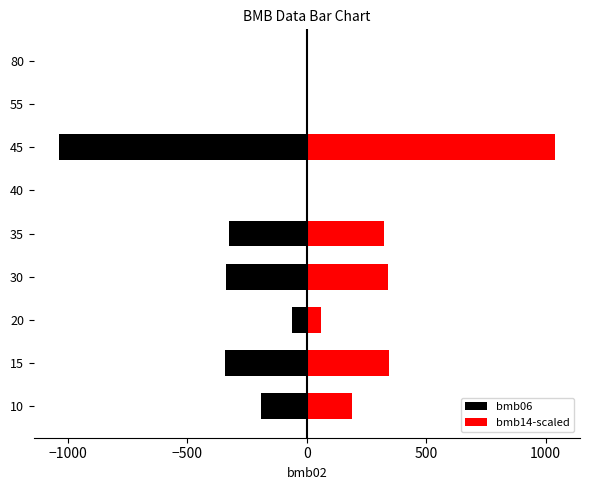

List the series in order of their overall mean, highest first.

bmb14-scaled, bmb06